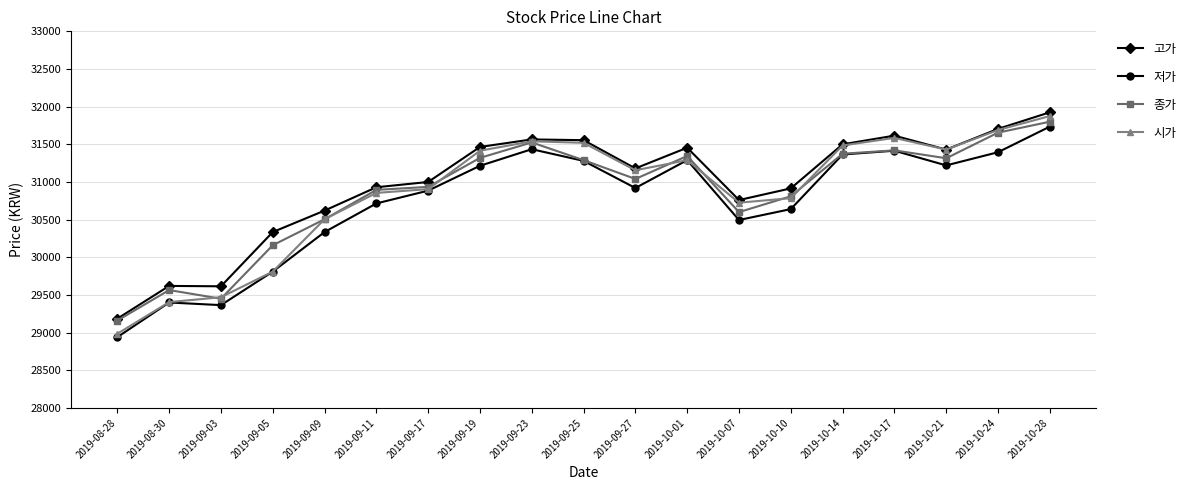

What is the label of the 12th point from the right?

2019-09-19